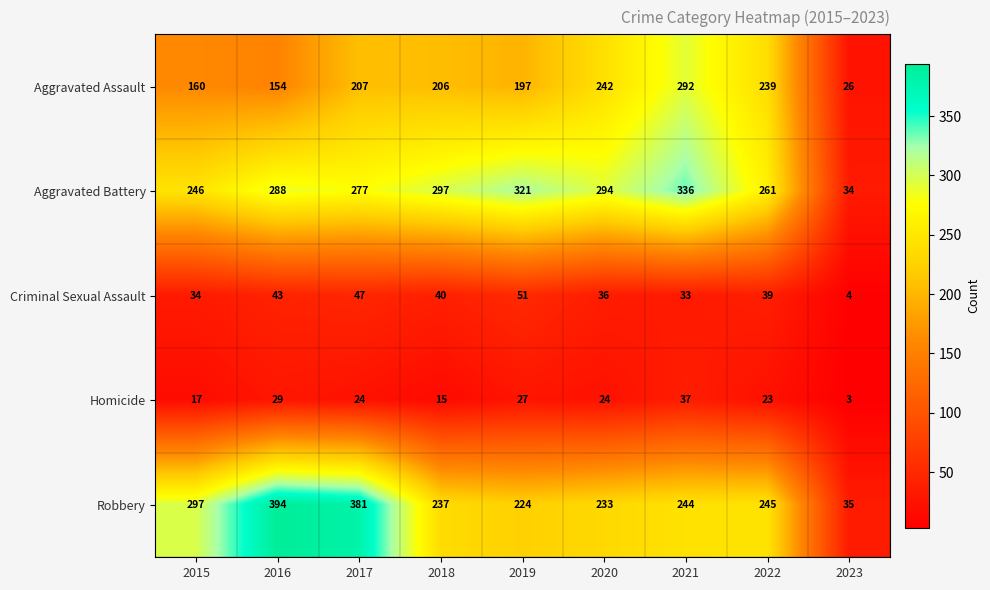

What is the minimum value shown in the chart?

3